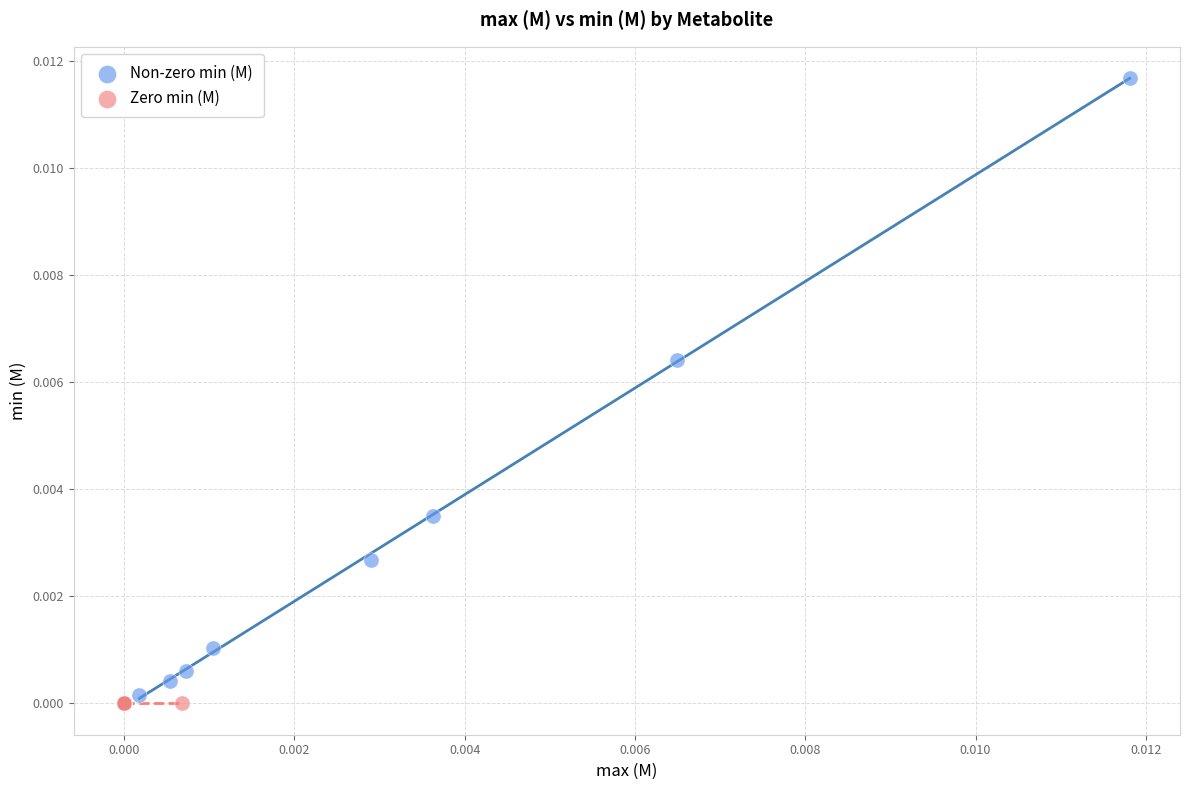

Which series reaches the maximum Y coordinate?

Non-zero min (M)